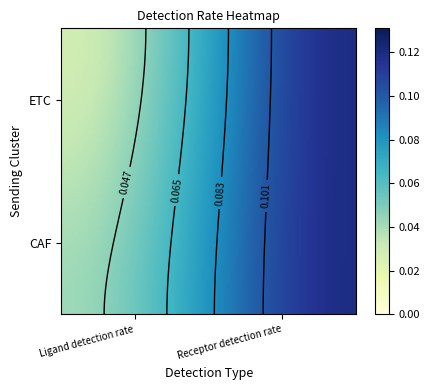

True or false: CAF has a value of 0.1 at 1.

True